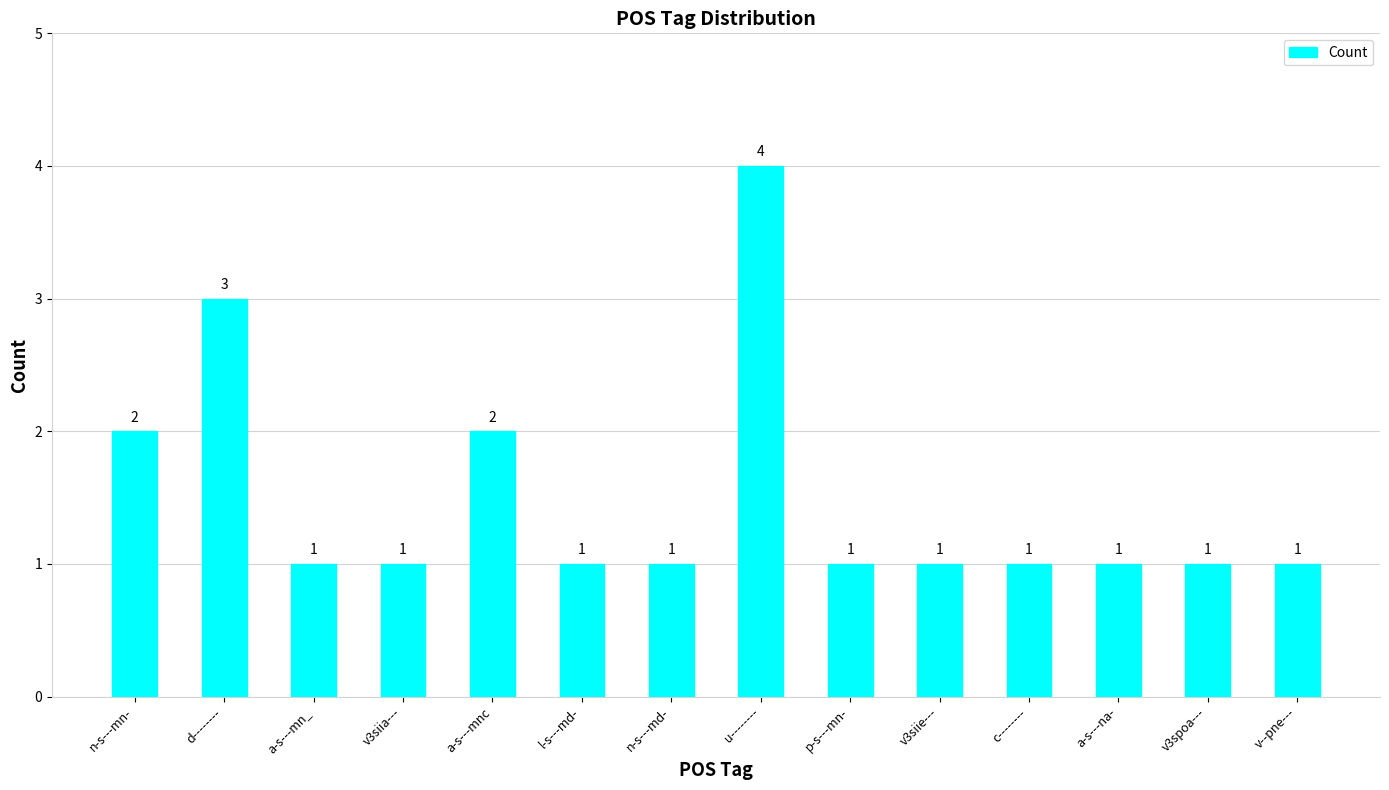

At which category does the chart reach its peak across all series?

u--------